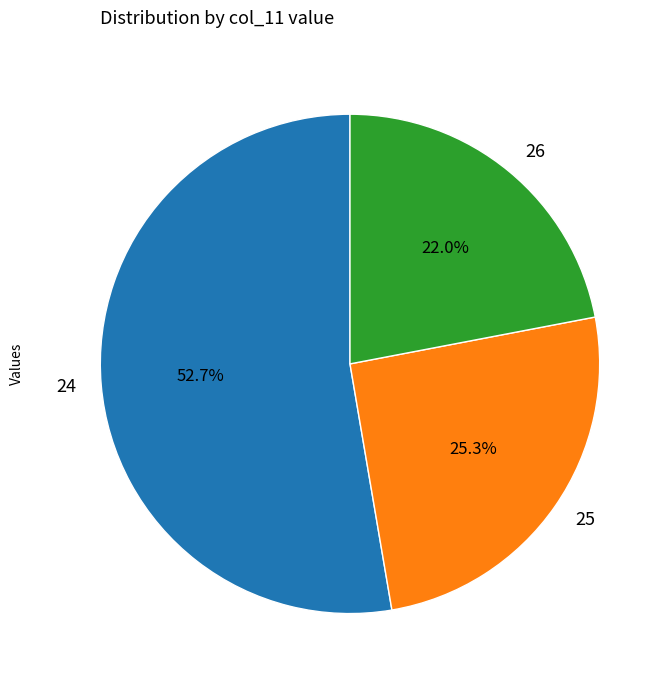

Rank the categories by value from highest to lowest.

24, 25, 26